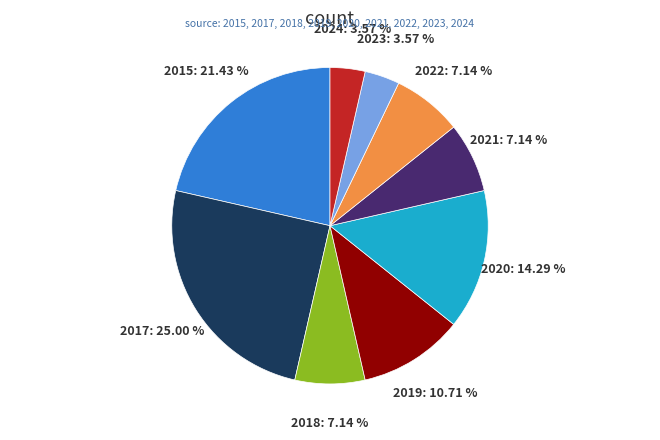

How many slices are in this pie chart?

9